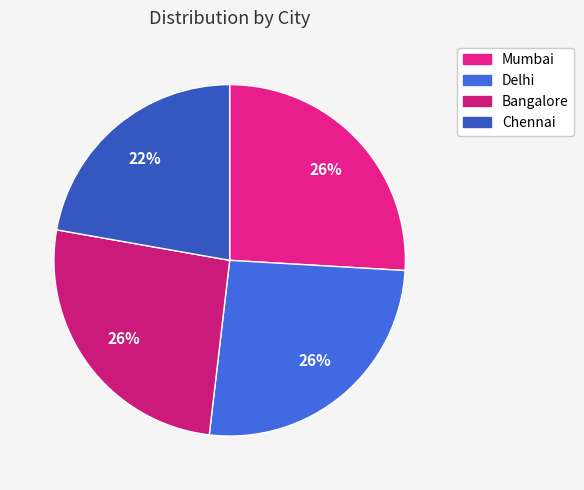

Count the number of slices in the pie.

4